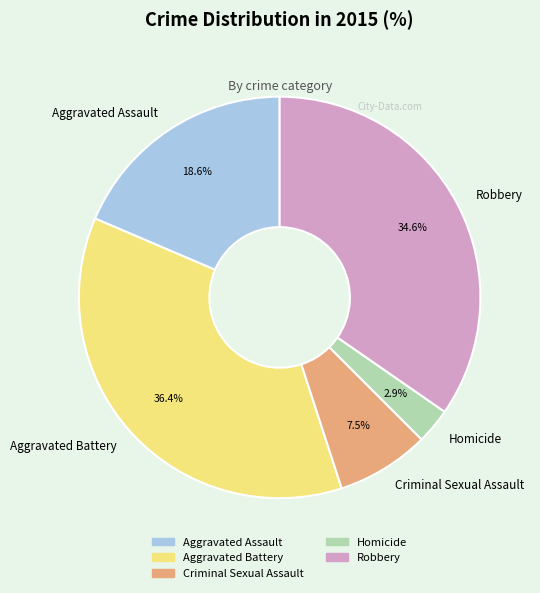

True or false: Criminal Sexual Assault accounts for 22% of the total.

False